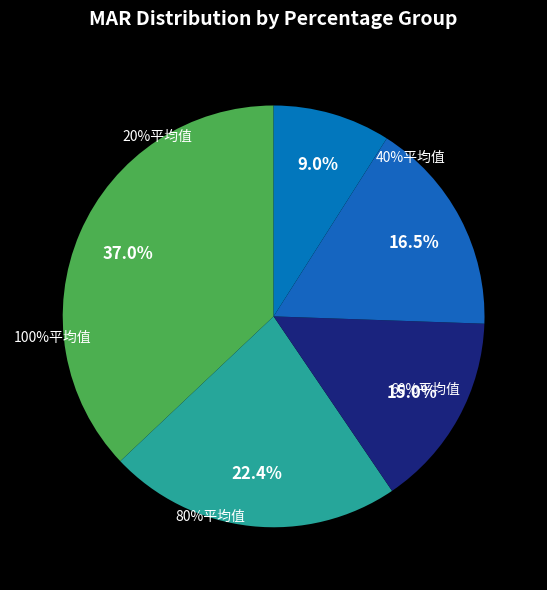

How many slices are in this pie chart?

5